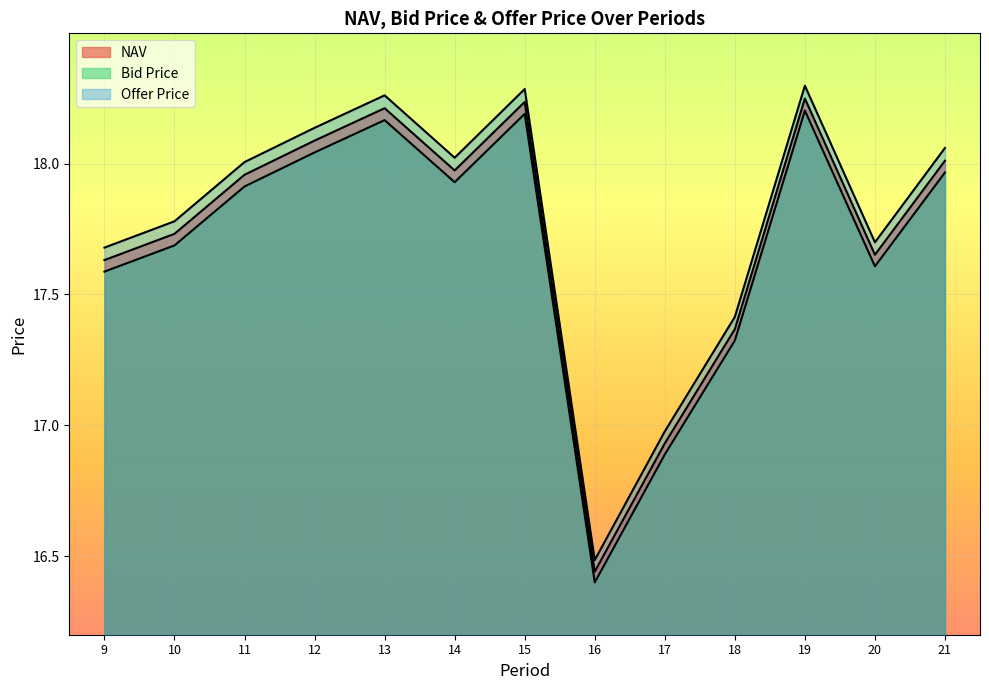

Reading left to right, transcribe all the data shown in this chart.

NAV: 17.6	17.7	18.0	18.1	18.2	18.0	18.2	16.4	16.9	17.4	18.2	17.7	18.0
Bid Price: 17.6	17.7	17.9	18.0	18.2	17.9	18.2	16.4	16.9	17.3	18.2	17.6	18.0
Offer Price: 17.7	17.8	18.0	18.1	18.3	18.0	18.3	16.5	17.0	17.4	18.3	17.7	18.1